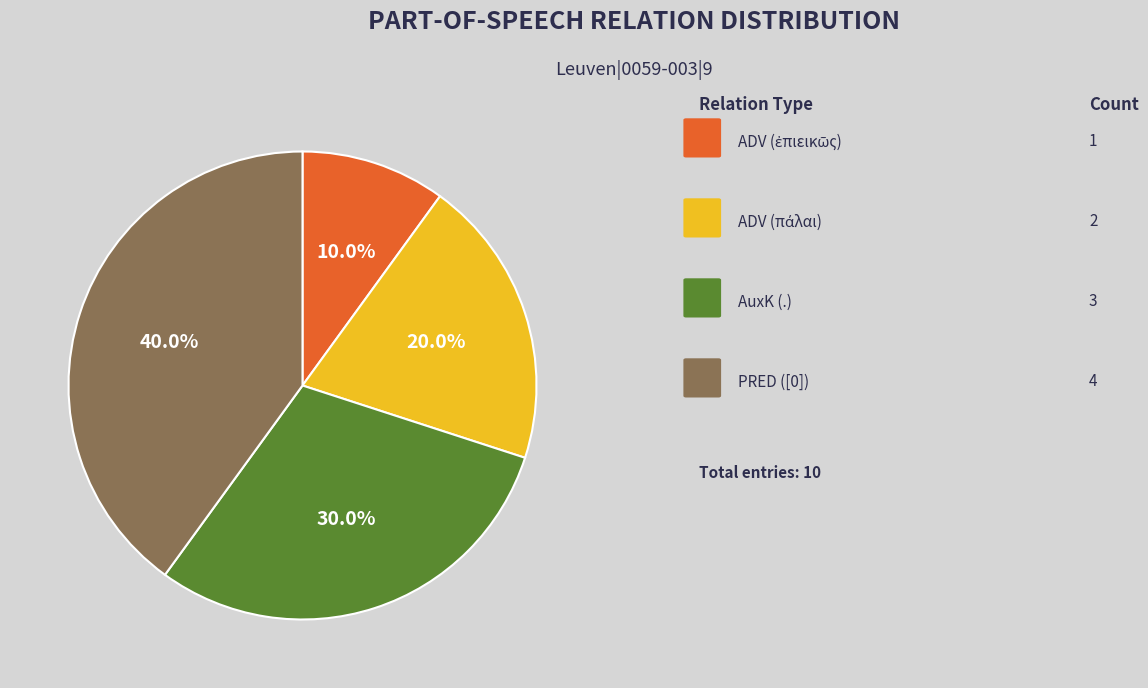

Is there any slice that represents more than half of the pie?

No